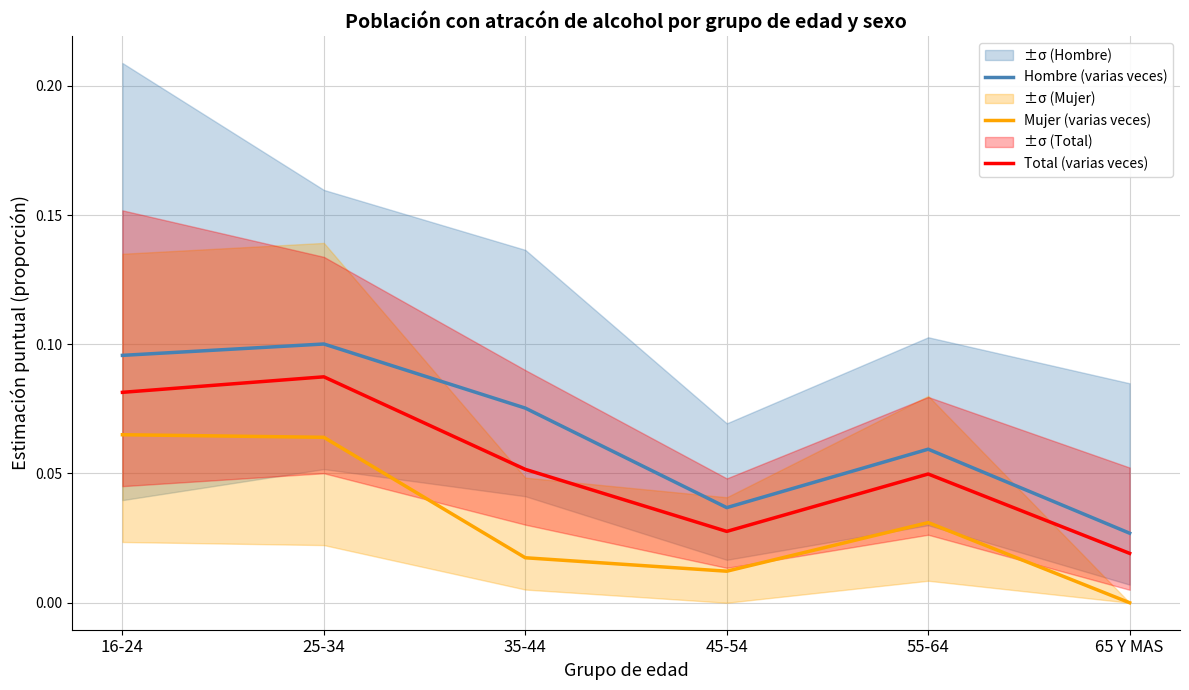

The value of Total (varias veces) at 35-44 is 0.1. True or false?

True